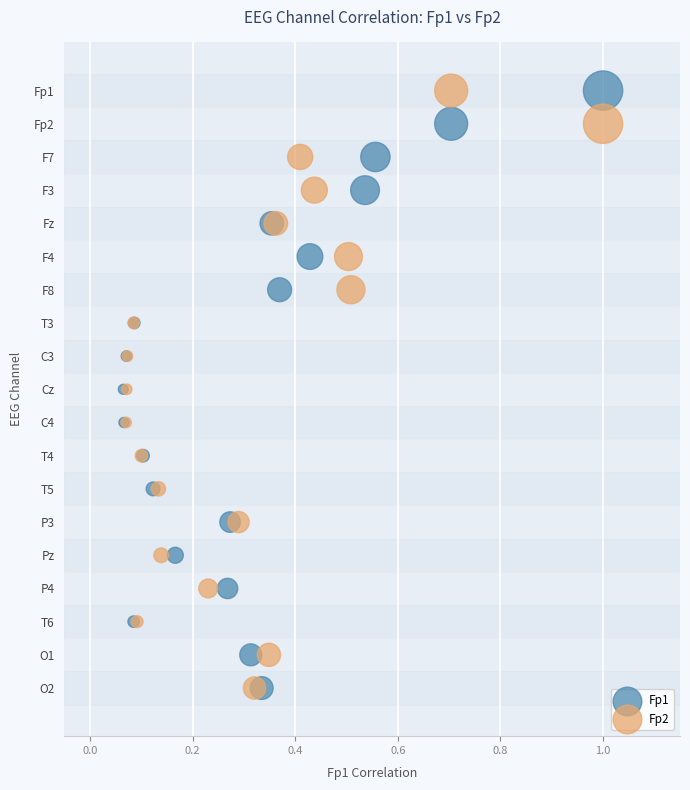

What are all the series names shown in the legend?

Fp1, Fp2